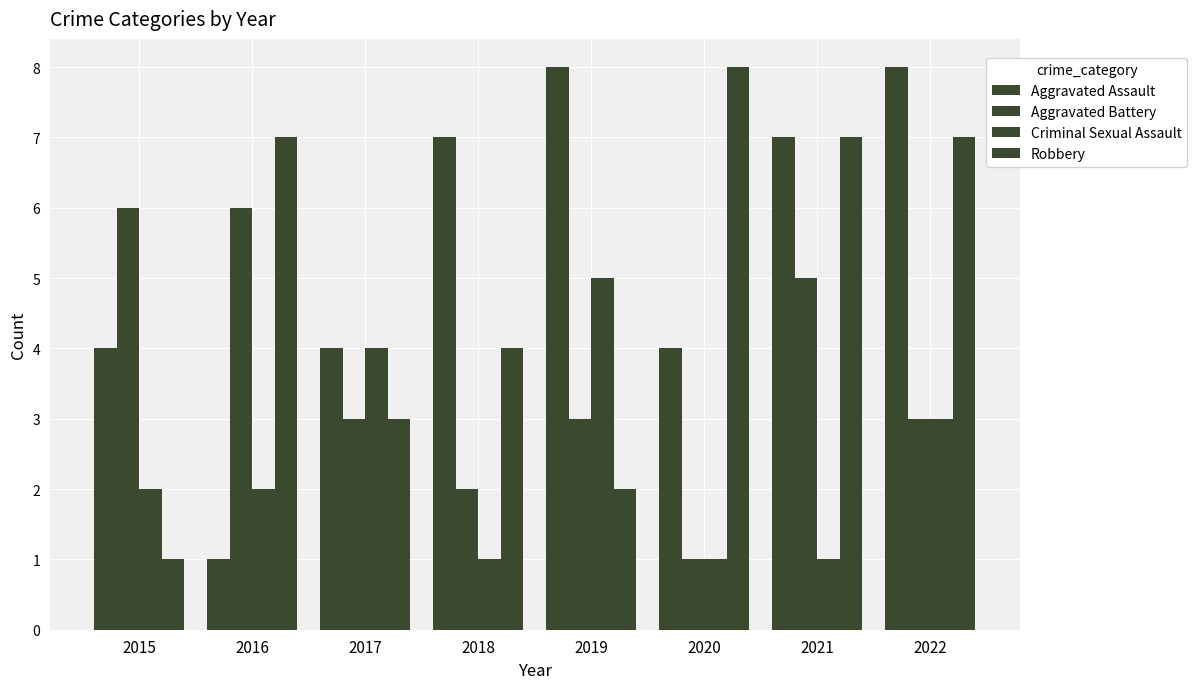

How many data points in Aggravated Assault are less than 7?

4